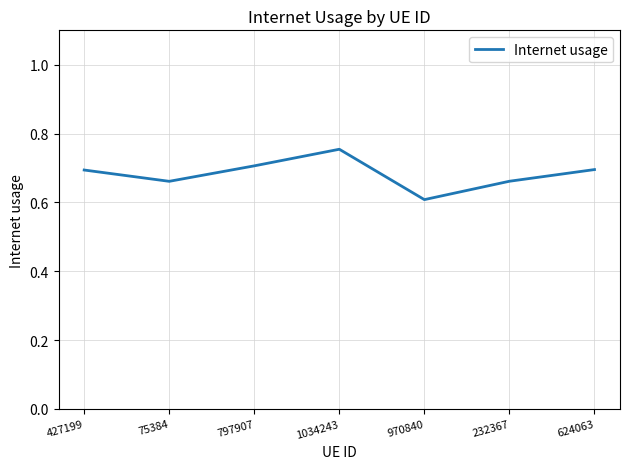

What position from the left is 1034243?

4